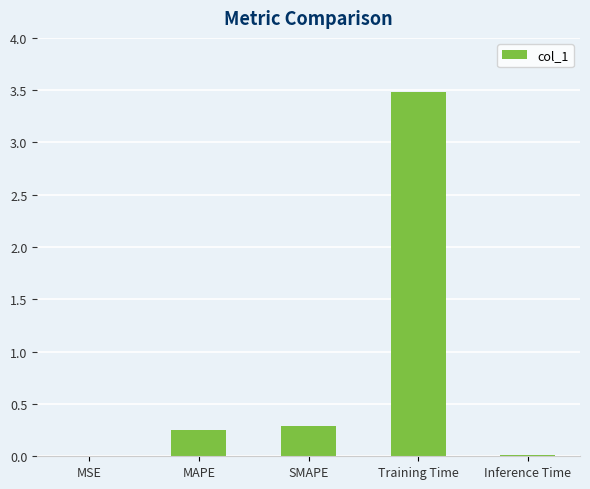

Is it true that the value at MSE is 0.0?

True